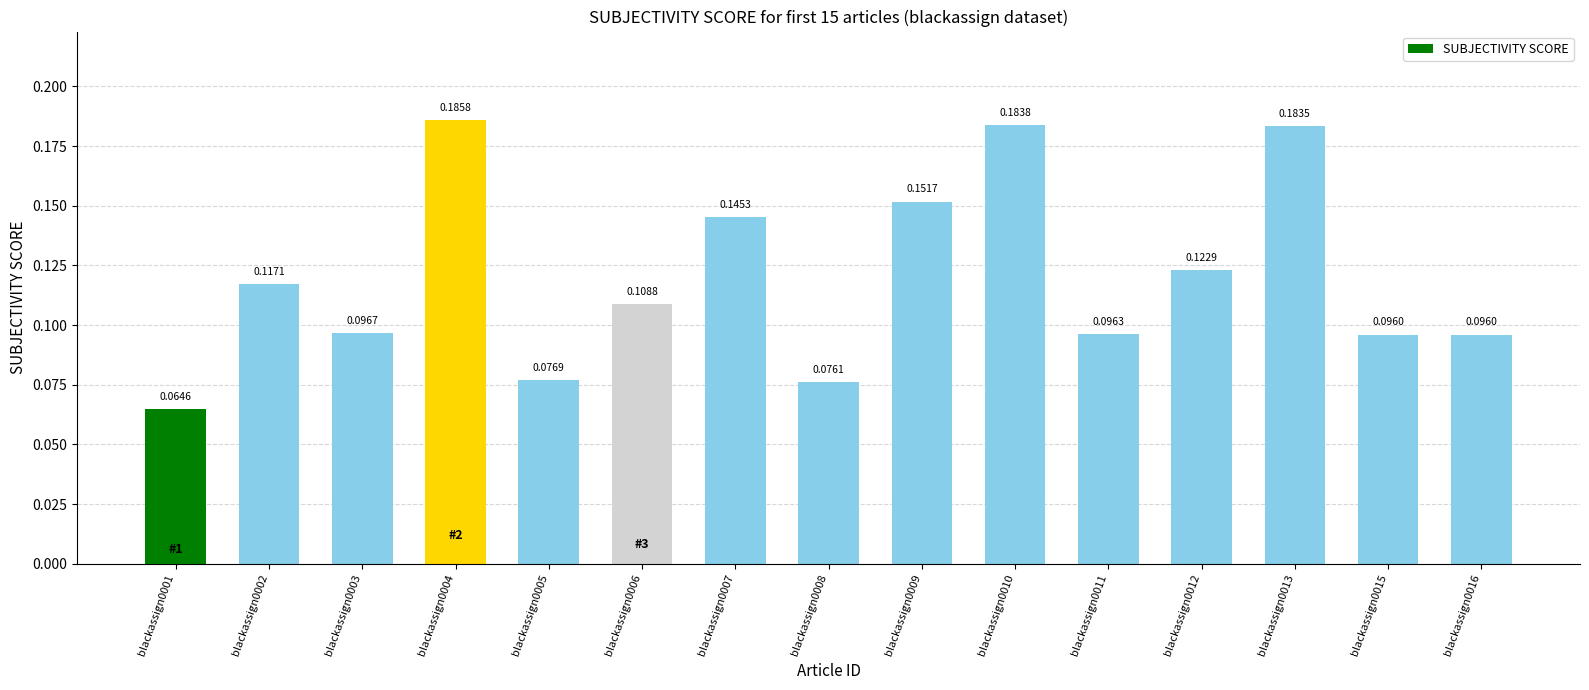

What is the change in value from blackassign0005 to blackassign0007?

+0.1